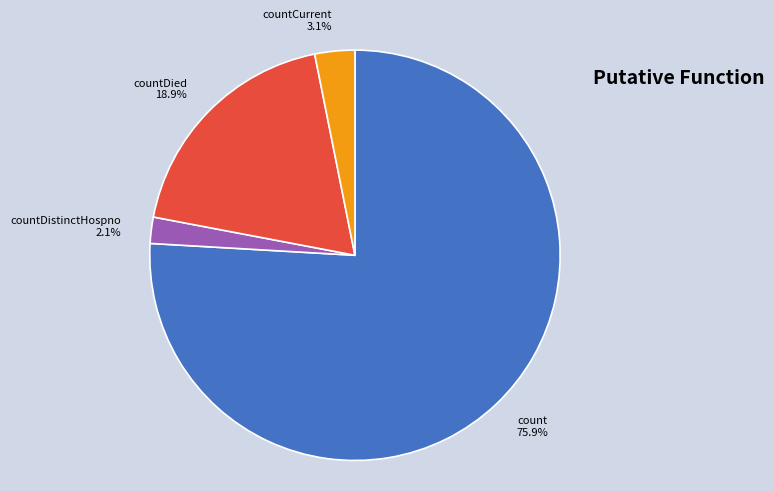

Rank the categories by value from lowest to highest.

countDistinctHospno, countCurrent, countDied, count